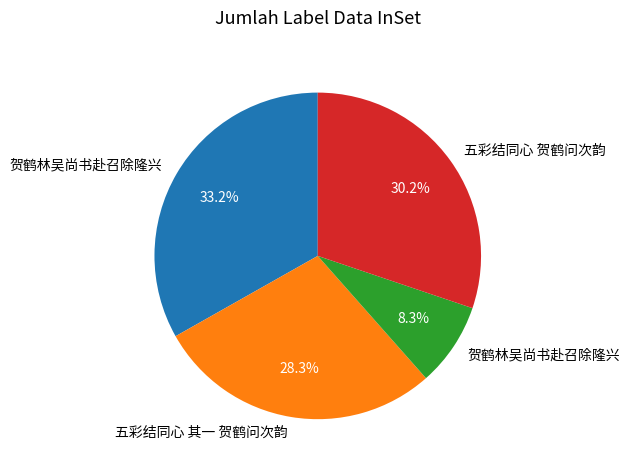

Is there any slice that represents more than half of the pie?

No